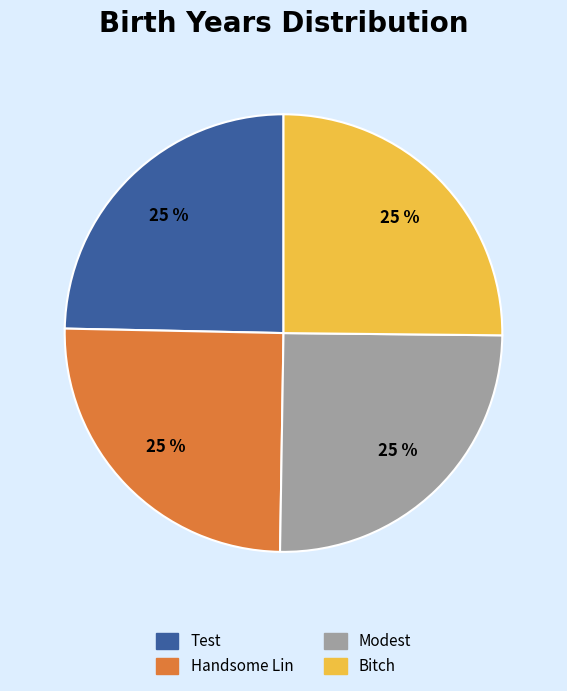

To the nearest percent, what is the average slice percentage?

25%